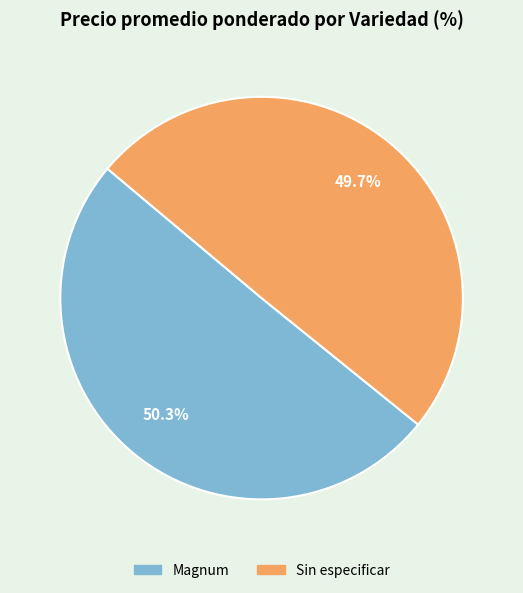

Is there any slice that represents more than half of the pie?

Yes